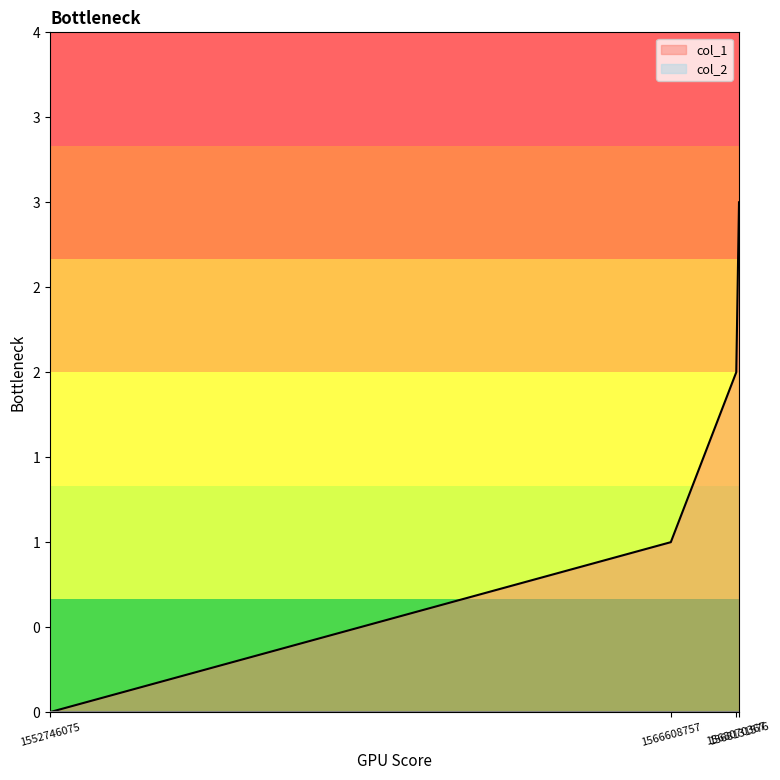

How many distinct data groups are displayed?

1